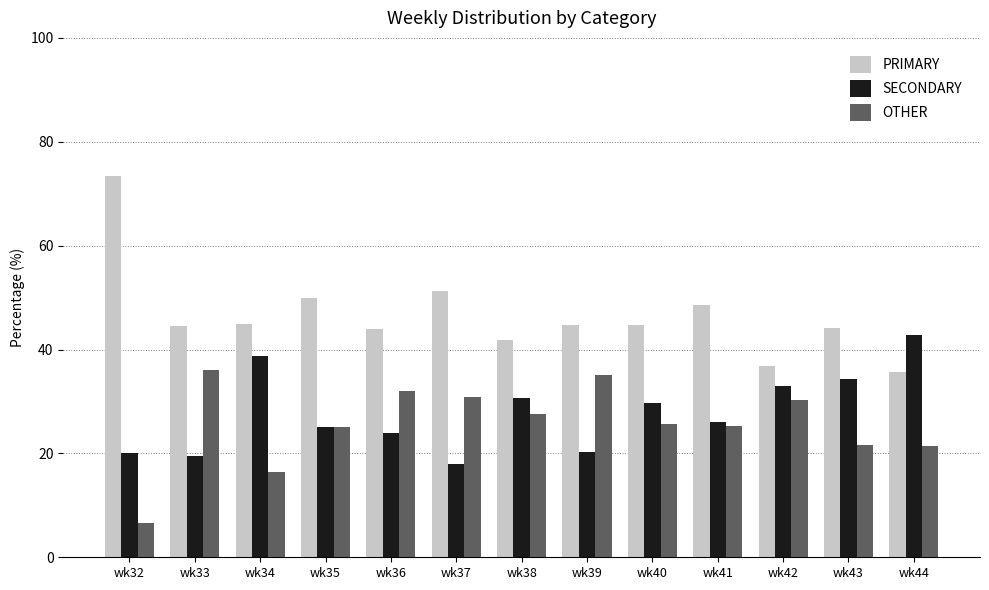

What is the difference between the highest and lowest values at wk43?

22.4